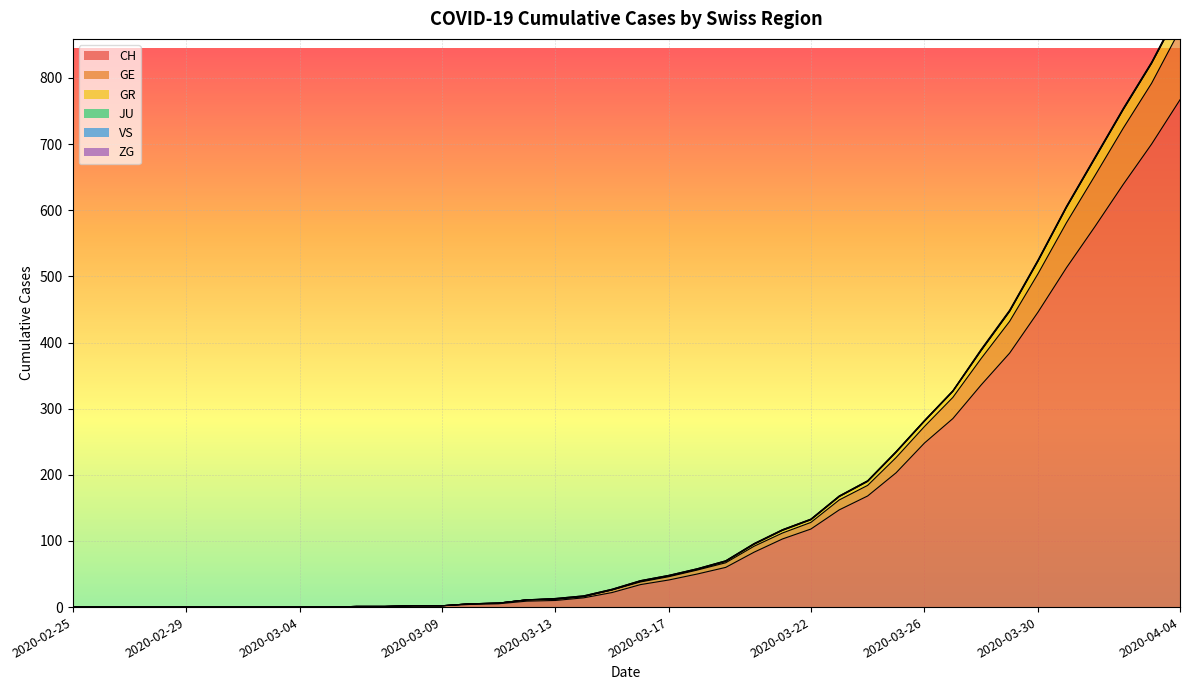

True or false: GE and CH cross at least once.

False